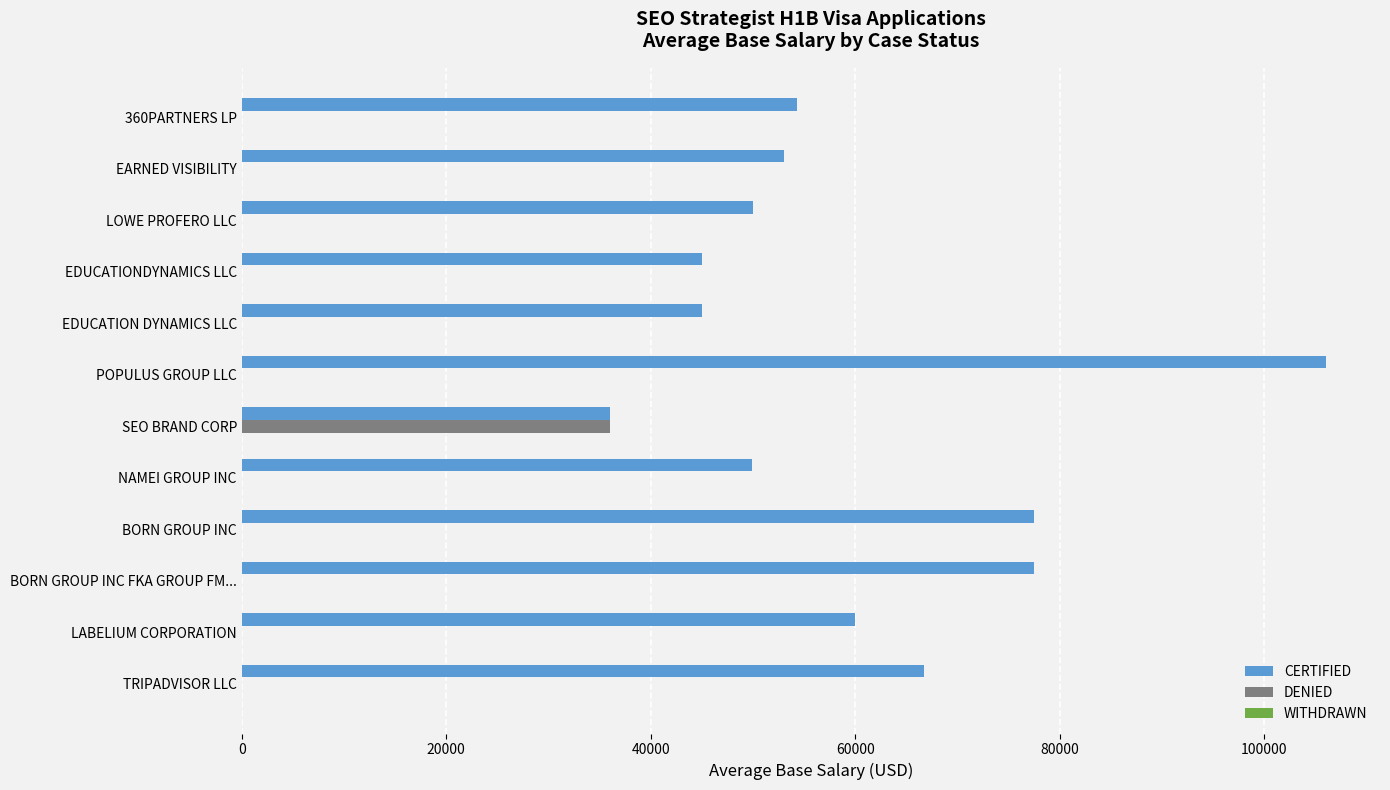

Read the CERTIFIED value at NAMEI GROUP INC.

49932